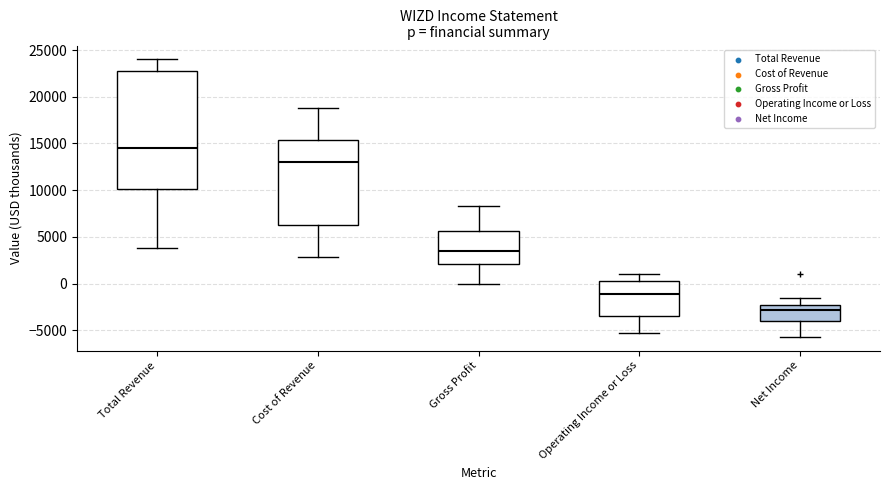

Where does the lower whisker of the box for Total Revenue end on the y-axis? The values are not printed on the chart, so give them approximately, as read against the axis.

4000